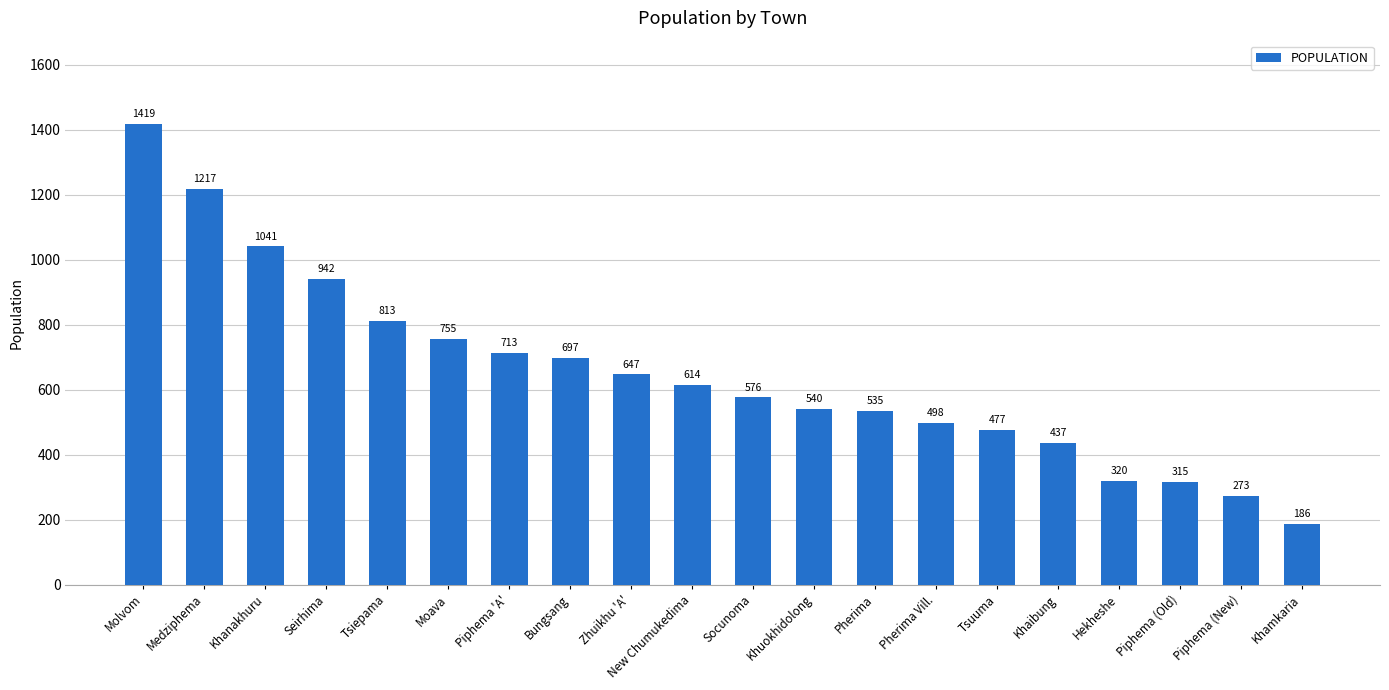

What is the change in value from Tsiepama to Pherima?

-278